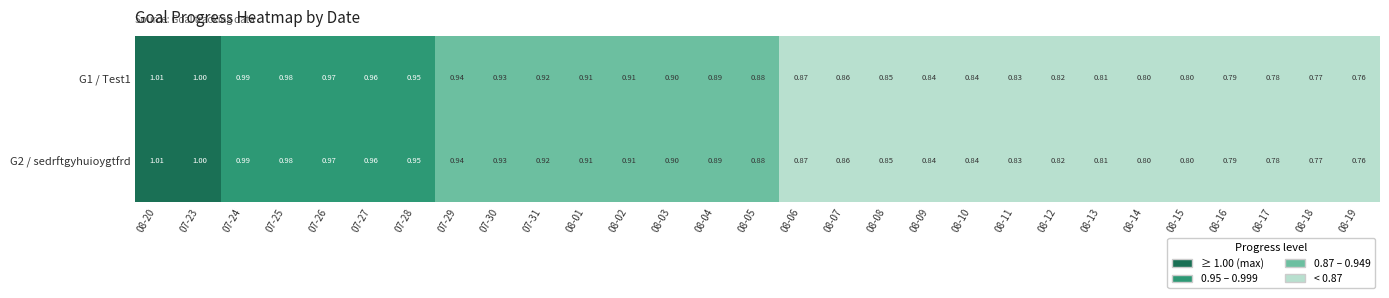

Where is Test1 nearest to the value 0?

2025-08-19